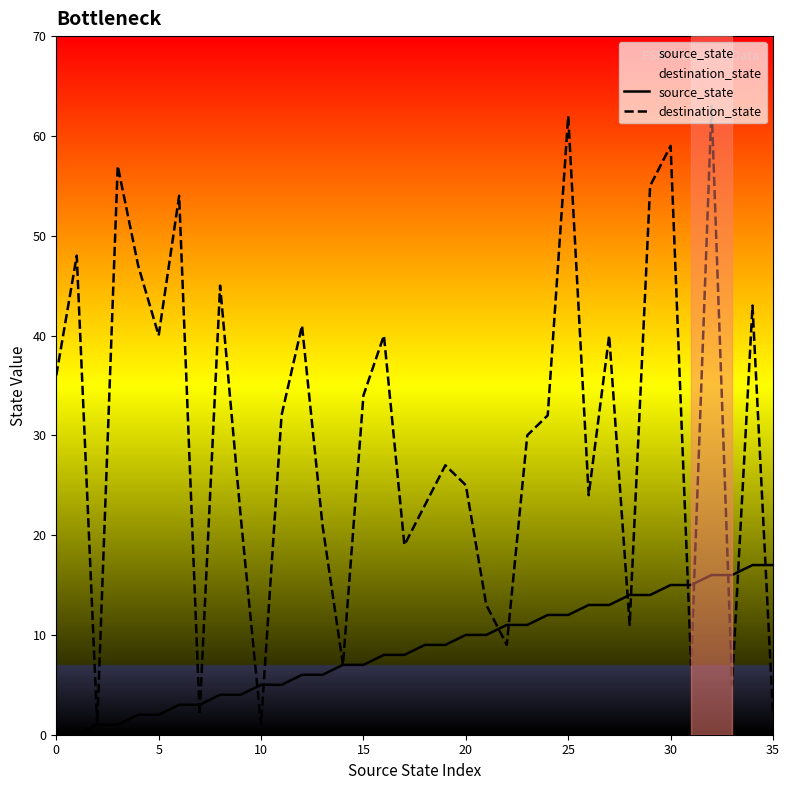

What are all the series names shown in the legend?

source_state, destination_state